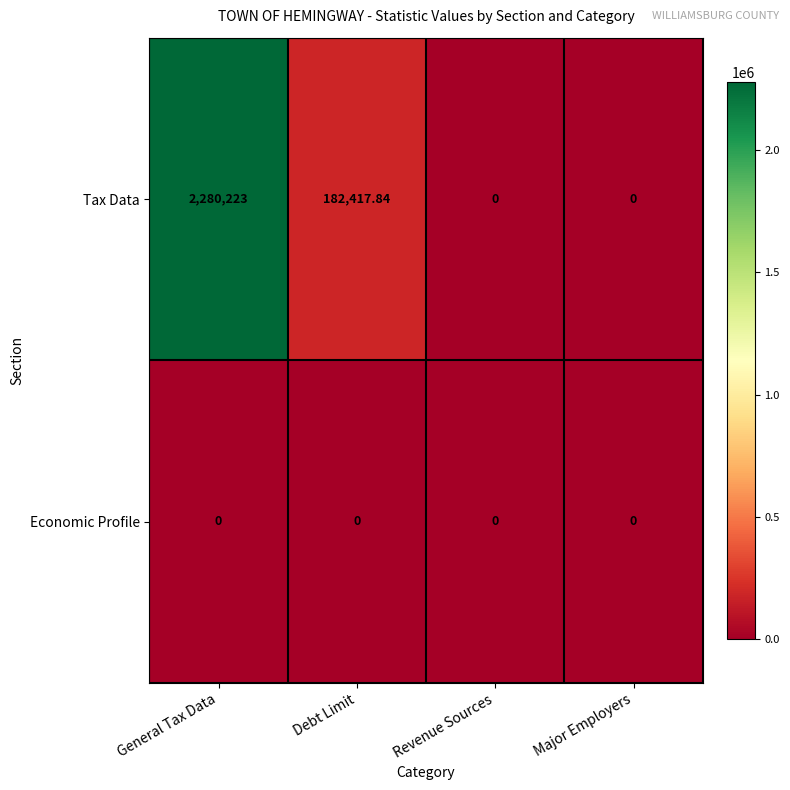

Rank the series by their maximum value, from lowest to highest.

Economic Profile, Tax Data